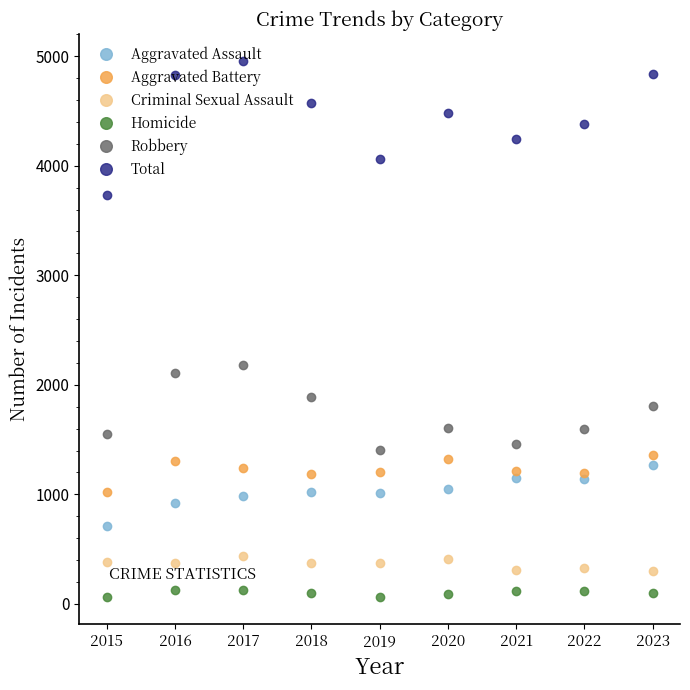

Does the chart have visible grid lines?

No